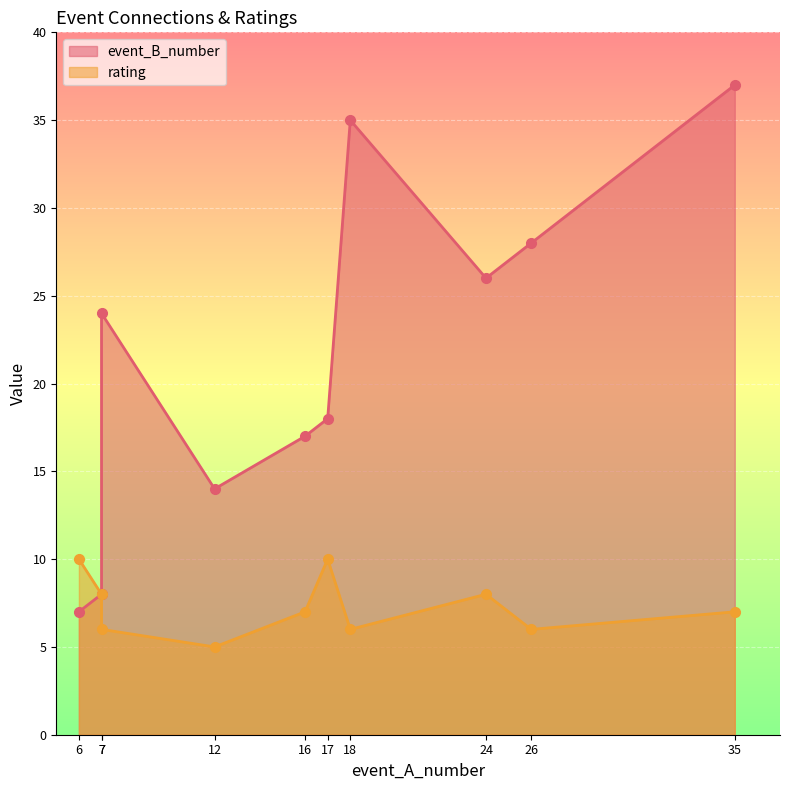

What is the value of the event_B_number point at the 10th from the left?

37